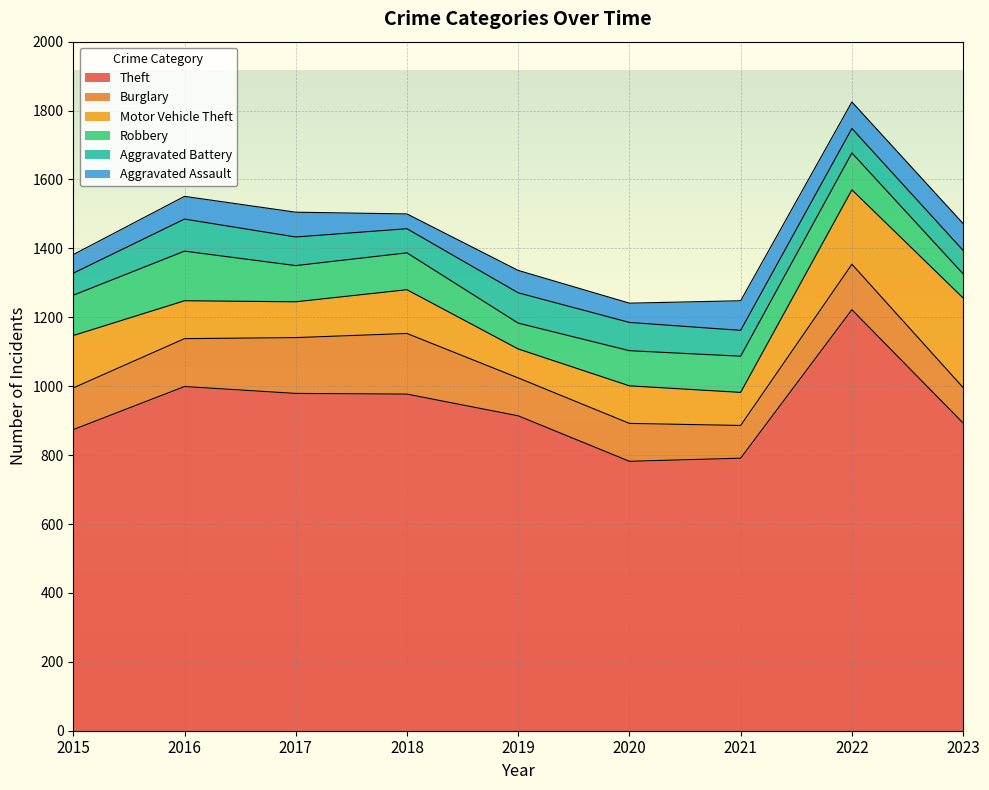

True or false: Aggravated Battery and Robbery cross at least once.

True